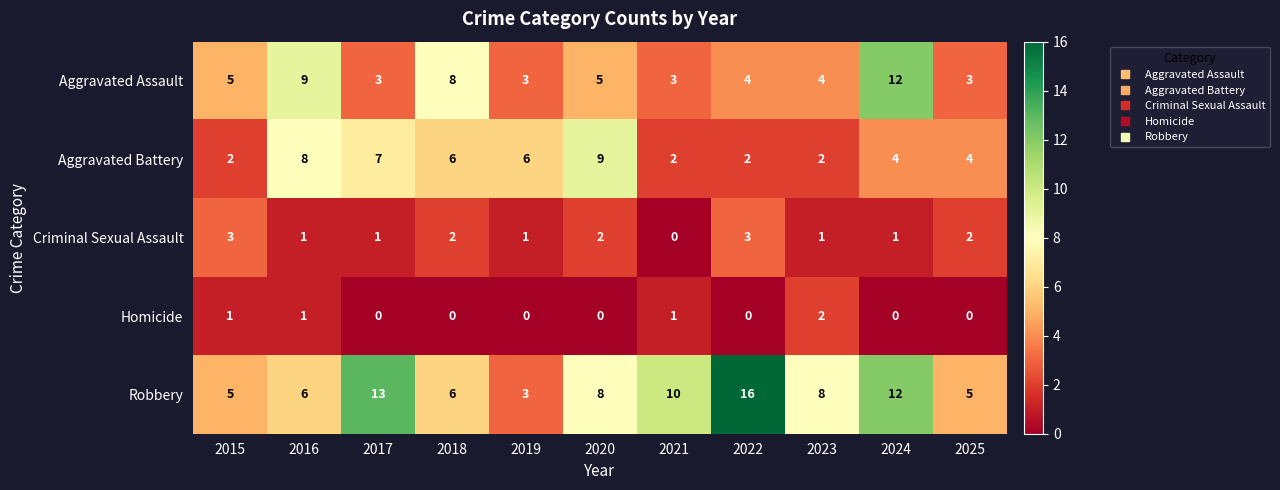

Is it true that Aggravated Battery equals 1 at 2023?

False